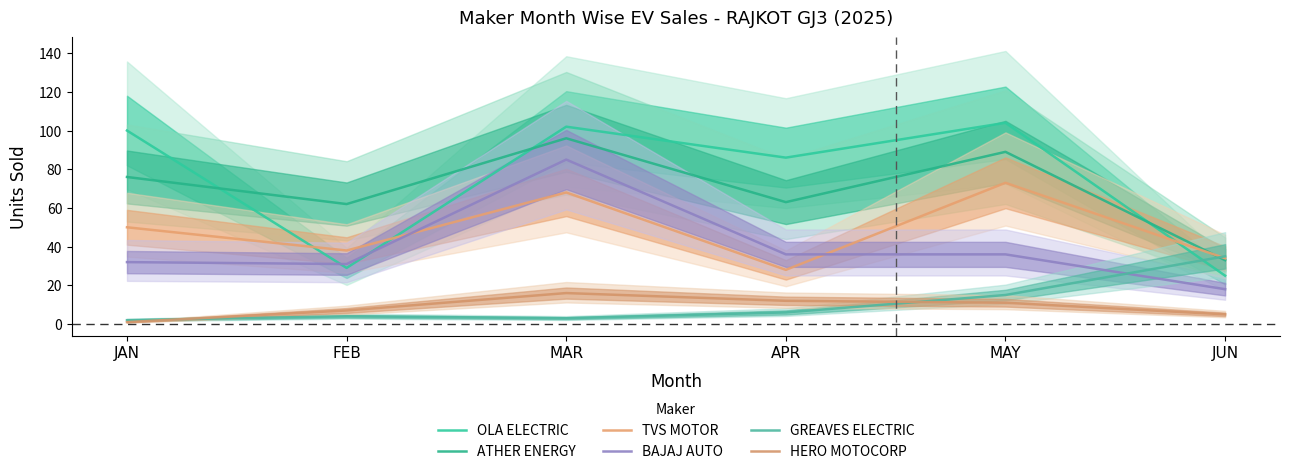

What is the spread (max minus min) of values at FEB?

58